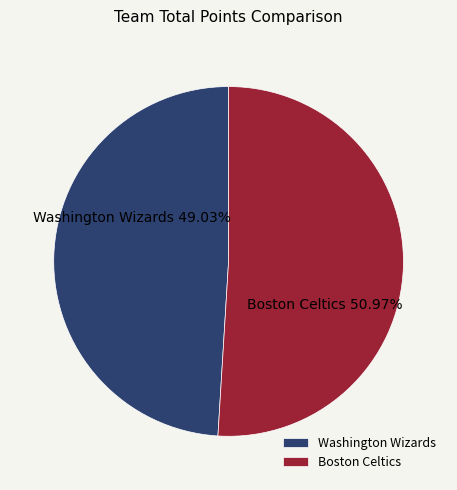

What percentage do Washington Wizards and Boston Celtics together represent?

100.0%